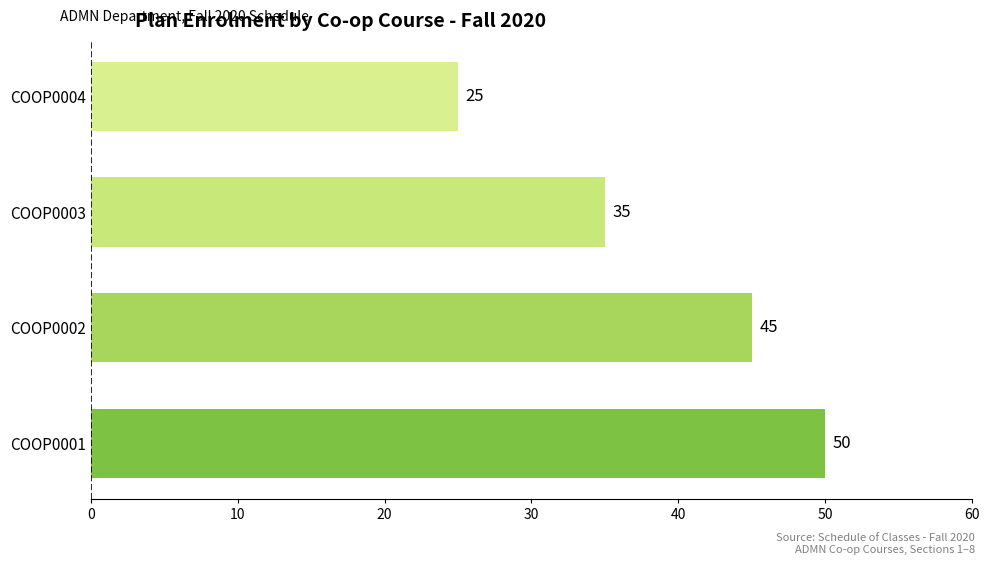

What is the sum of the values at COOP0004 and COOP0002?

70